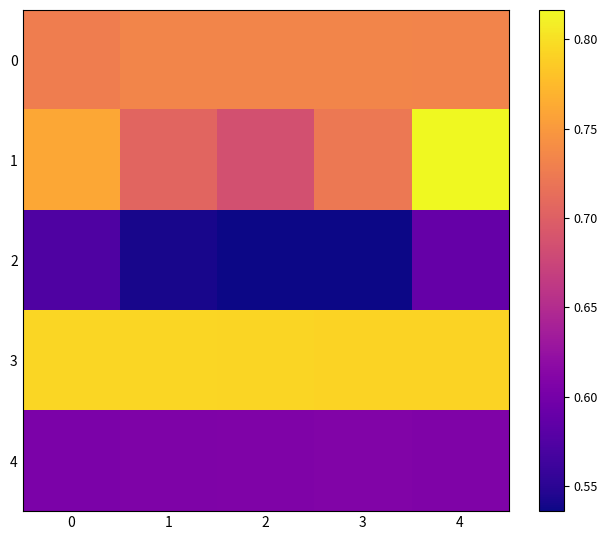

How many series are shown in this chart?

5